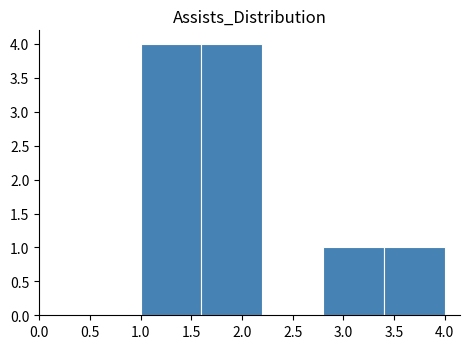

How tall is the bar that spans 3.4 to 4.0 on the x-axis? The values are not printed on the chart, so give them approximately, as read against the axis.

1